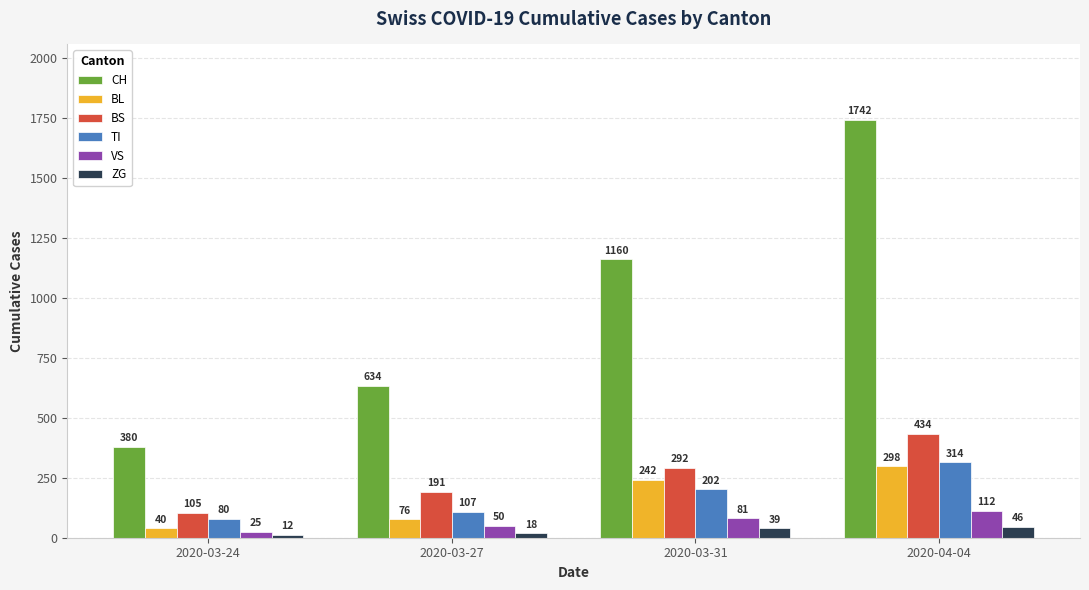

At how many categories does at least one series exceed 786?

2